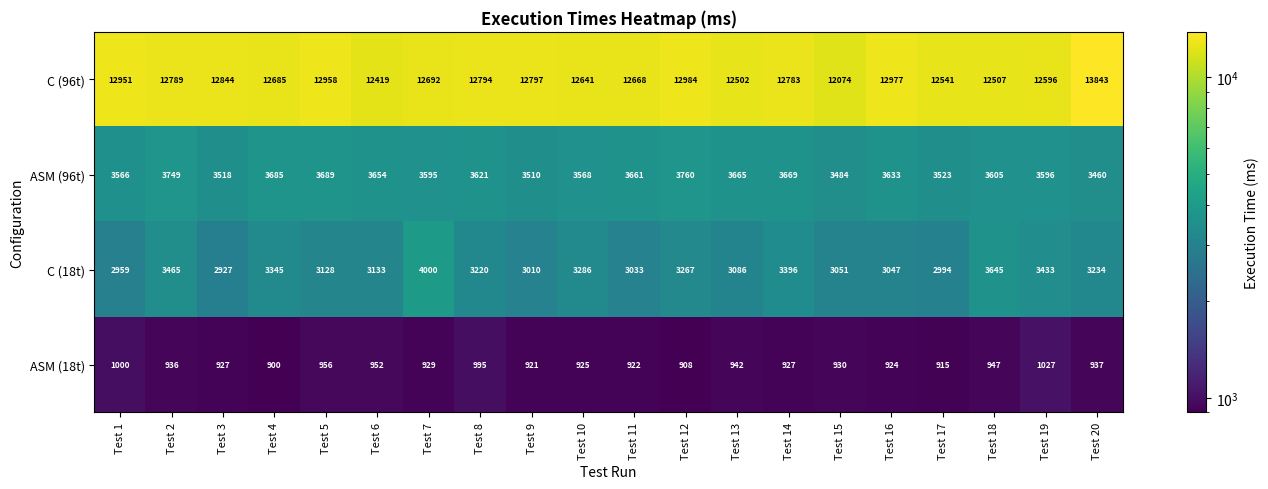

Which series changed the most between Test 1 and Test 13?

C (96t)